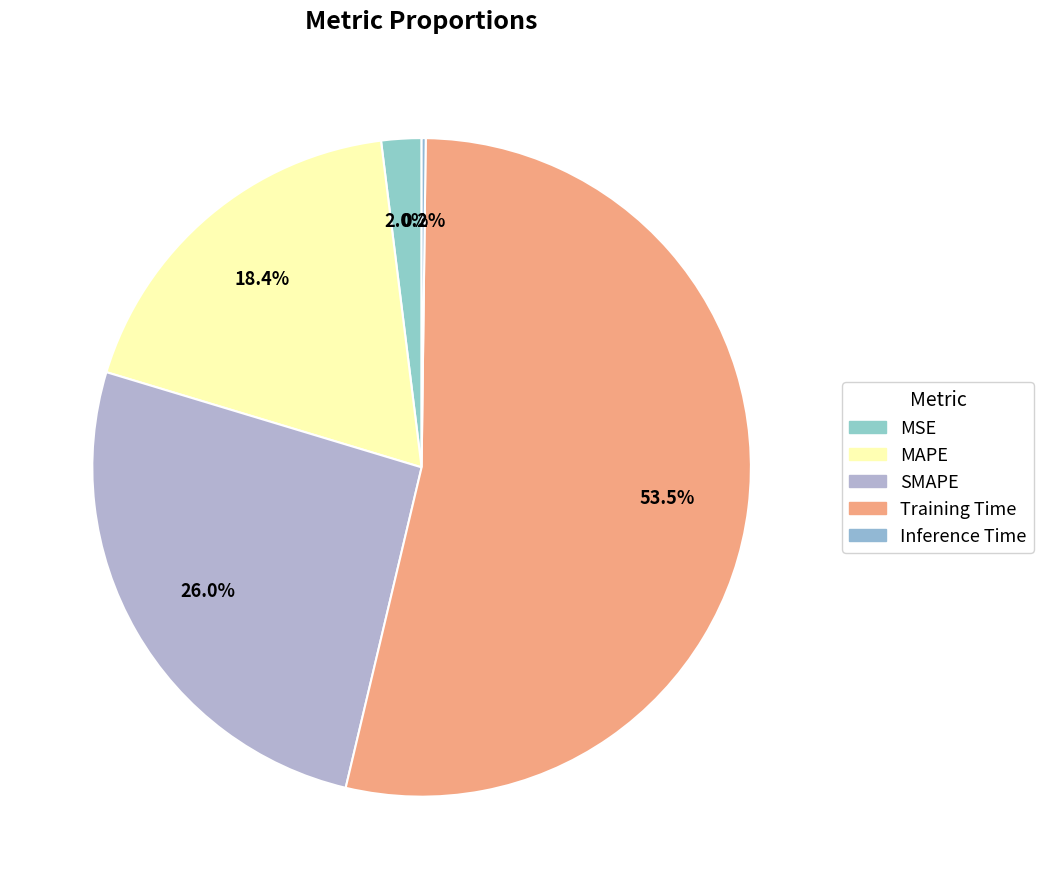

How many slices are in this pie chart?

5